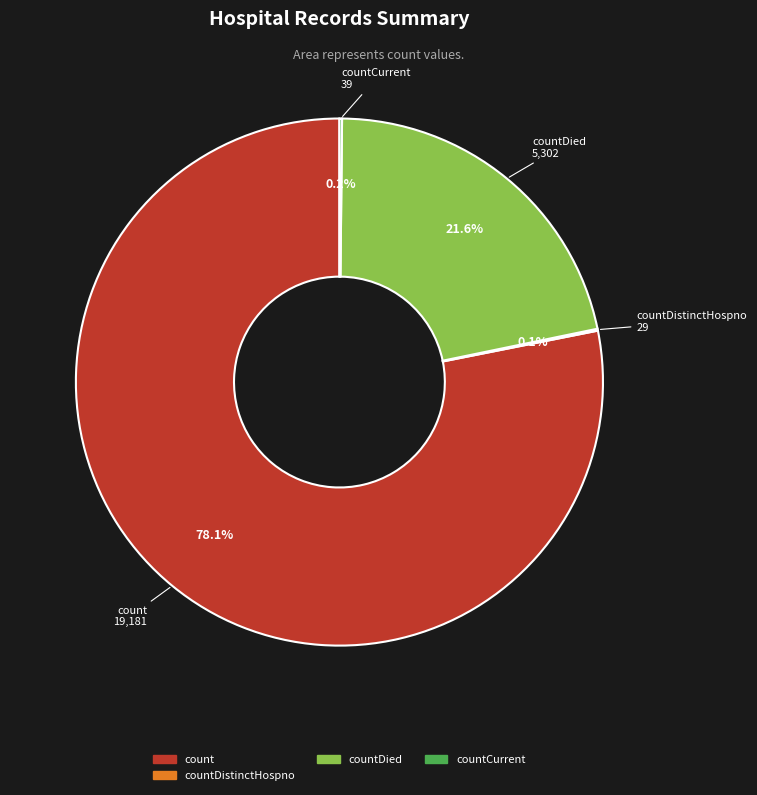

Does any single category account for the majority?

Yes